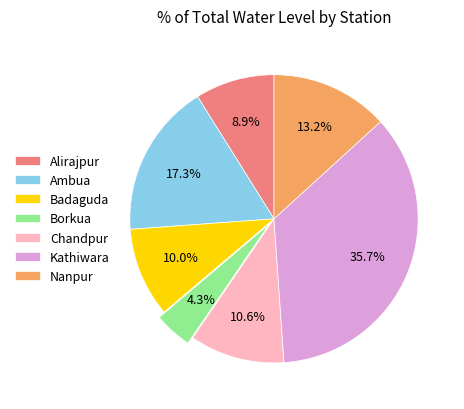

How many slices are in this pie chart?

7